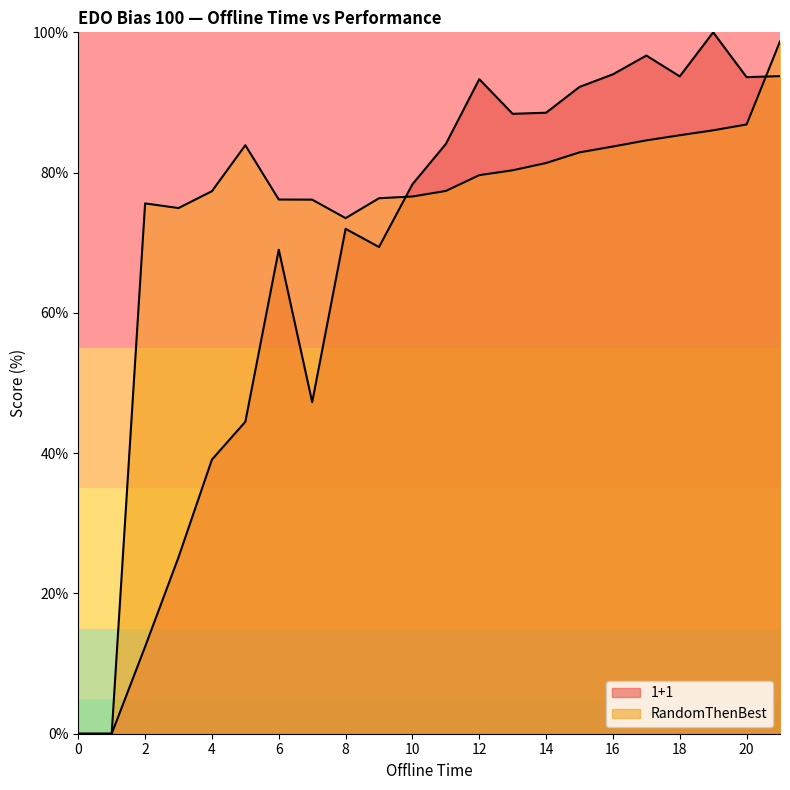

Reading right to left, what are all the values shown in this chart?

1+1: 93.8	93.6	100.0	93.7	96.7	94.0	92.2	88.5	88.4	93.3	84.1	78.3	69.4	72.0	47.3	69.0	44.5	39.1	25.2	12.4	0.0	0.0
RandomThenBest: 98.7	86.9	86.0	85.3	84.6	83.7	82.9	81.4	80.3	79.6	77.4	76.6	76.3	73.5	76.1	76.2	83.9	77.4	74.9	75.6	0.0	0.0